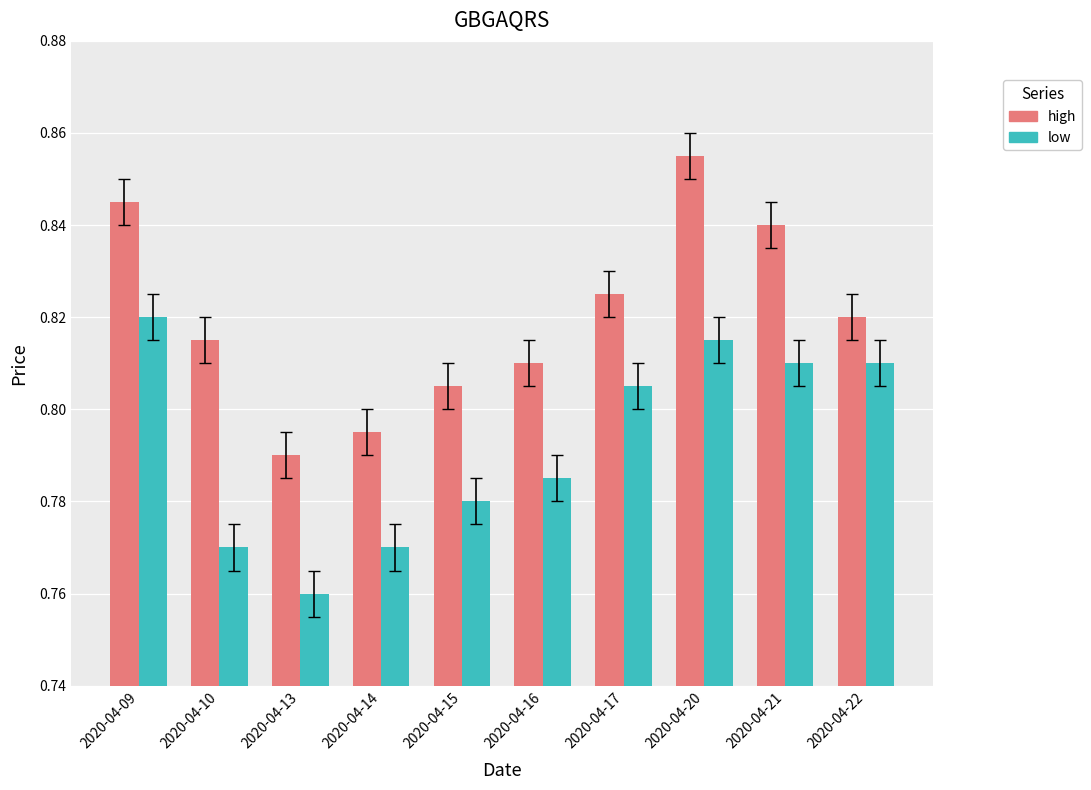

The value of low at 2020-04-15 is 0.4. True or false?

False